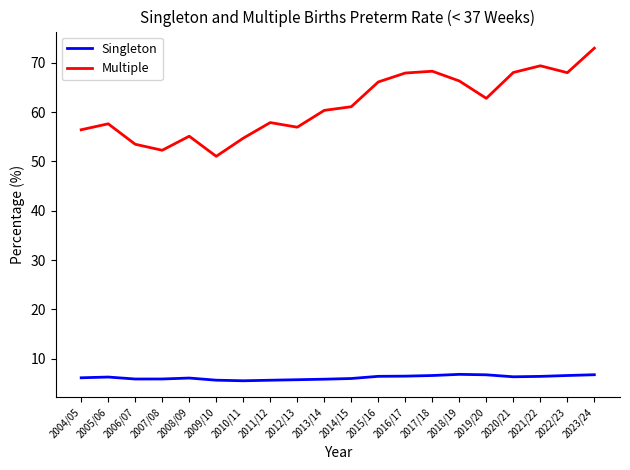

True or false: Multiple has a value of 56.4 at 2004/05.

True